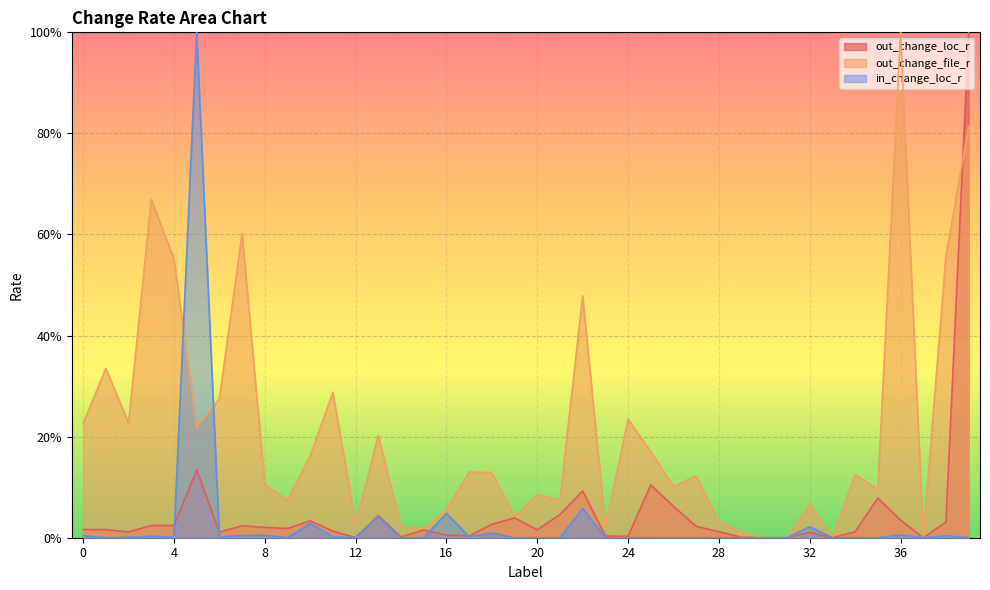

The out_change_file_r series shows 0.0 at 28. True or false?

False